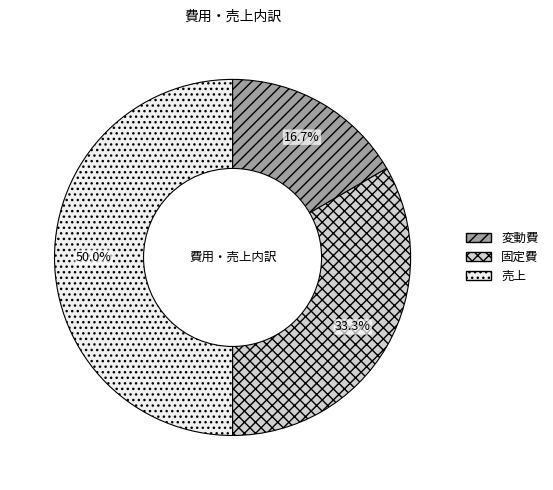

What percentage is the 固定費 slice, to the nearest percent?

33%